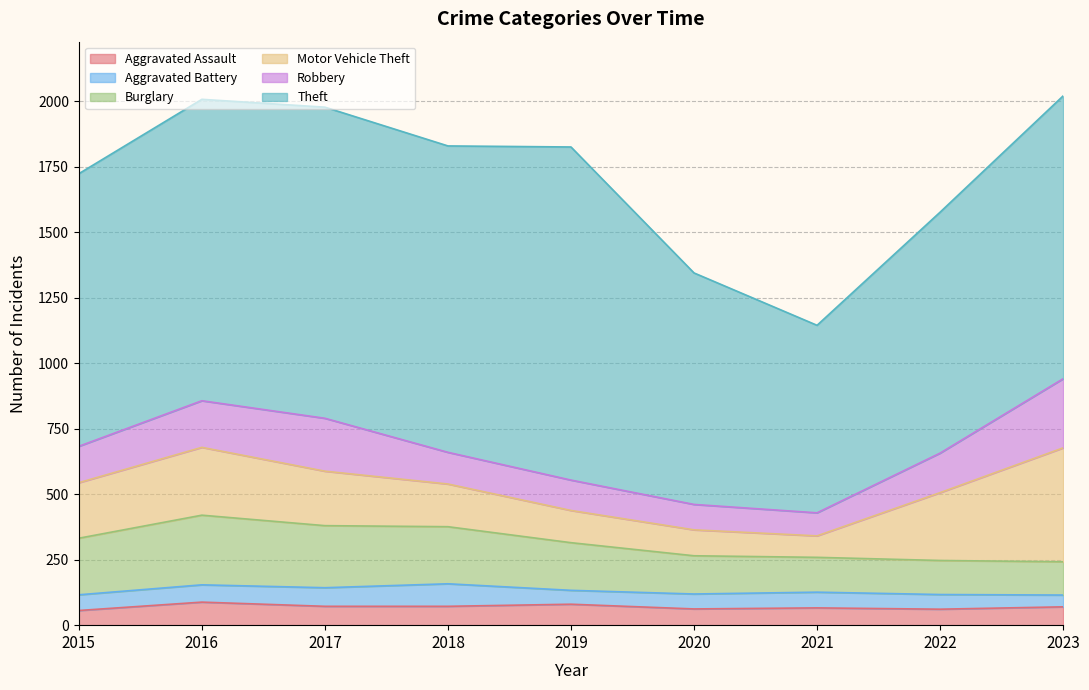

What is the total value across all series at 2015?

1724